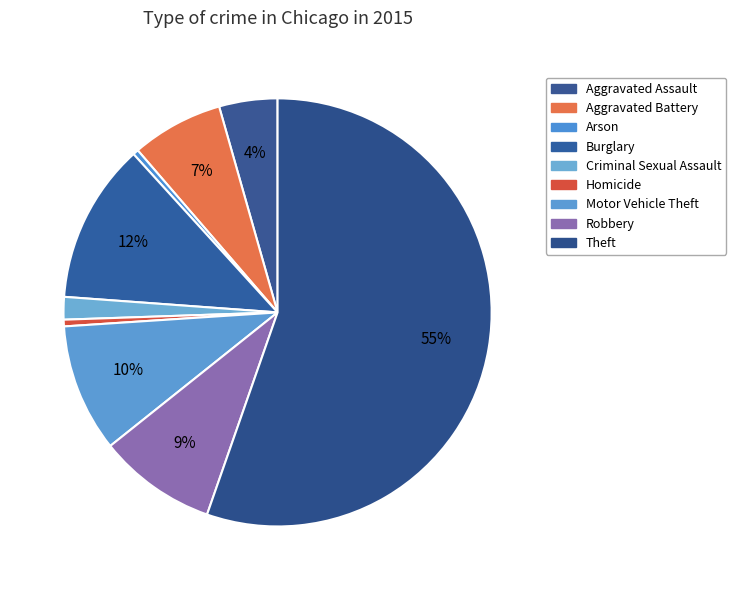

To the nearest percent, what percentage of the pie is Aggravated Battery?

7%